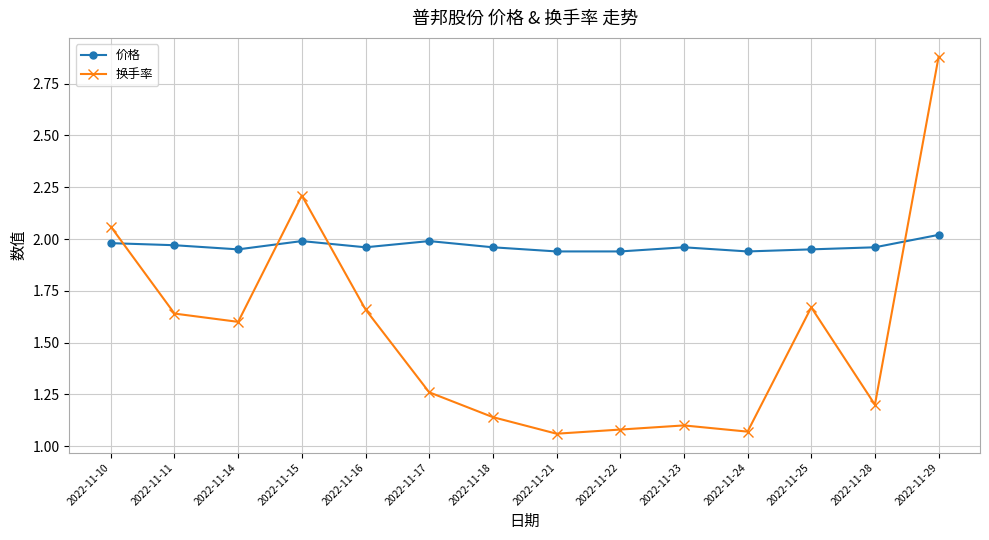

True or false: 价格 and 换手率 cross at least once.

True